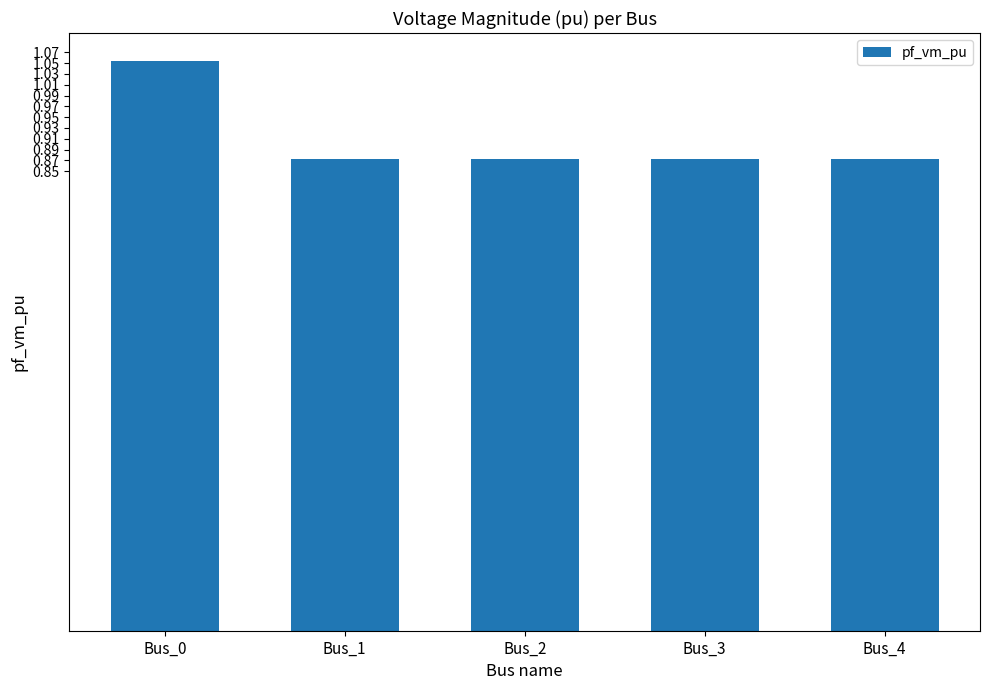

True or false: the data shows 0.5 at Bus_4.

False